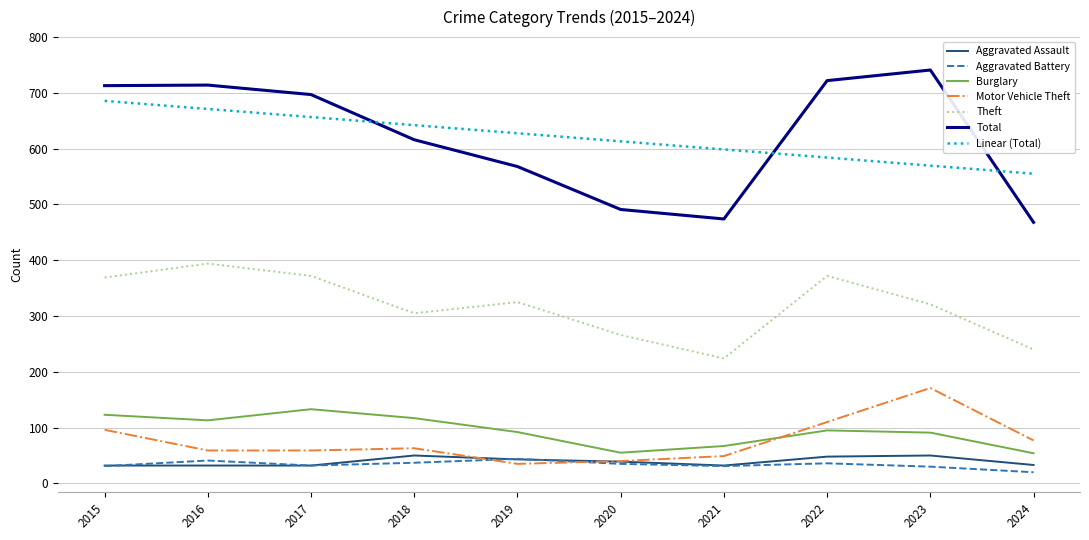

What is the difference between the Burglary values at 2024 and 2023?

37.0